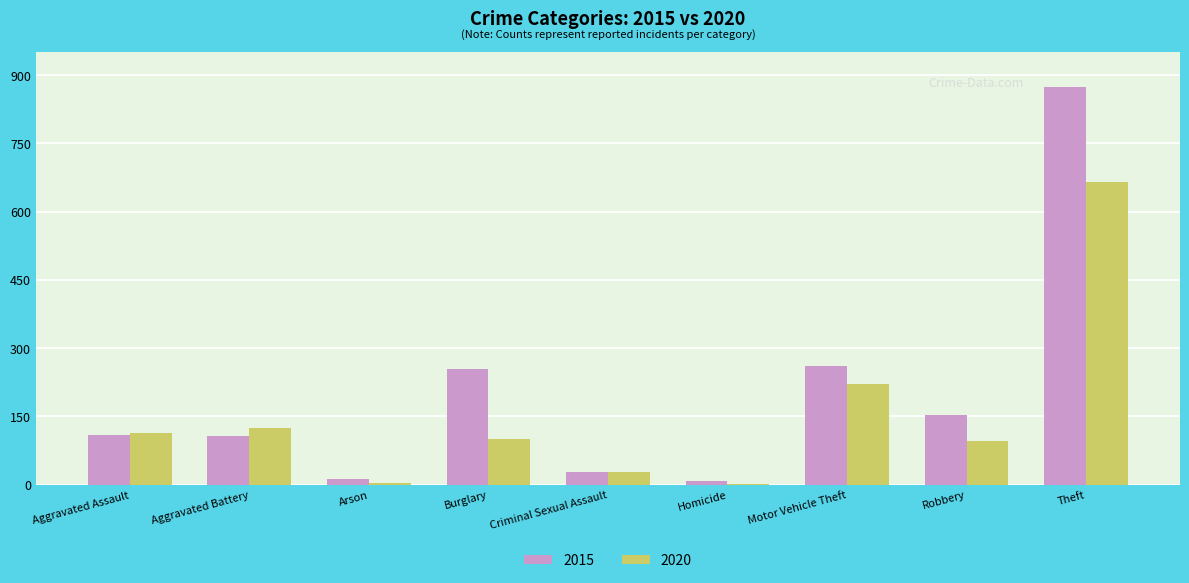

At which label does 2020 first exceed 100?

Aggravated Assault